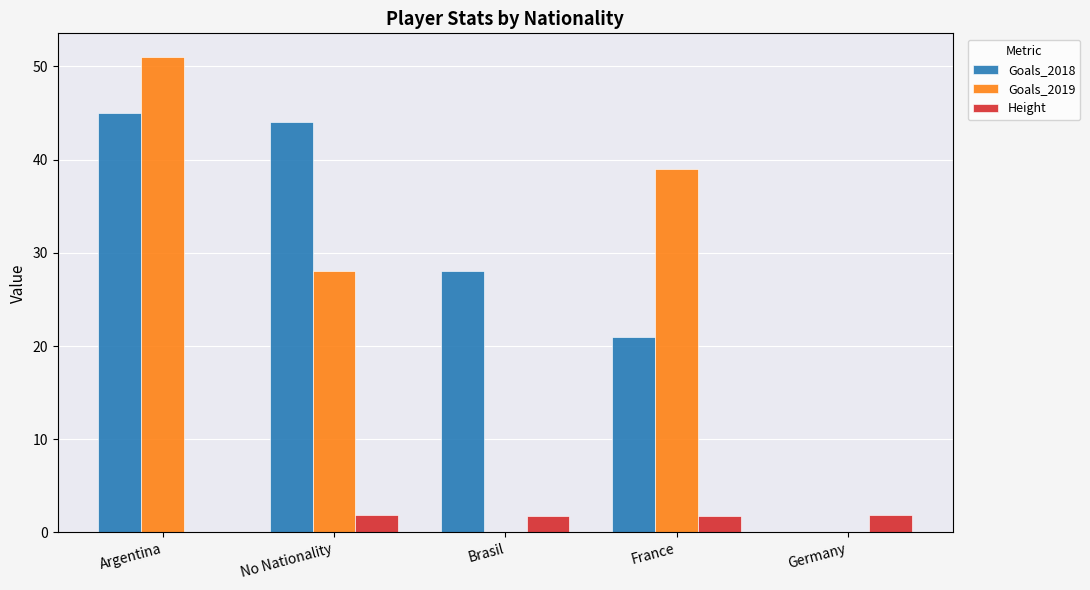

What is the sum of the Goals_2018 values at Brasil and Argentina?

73.0